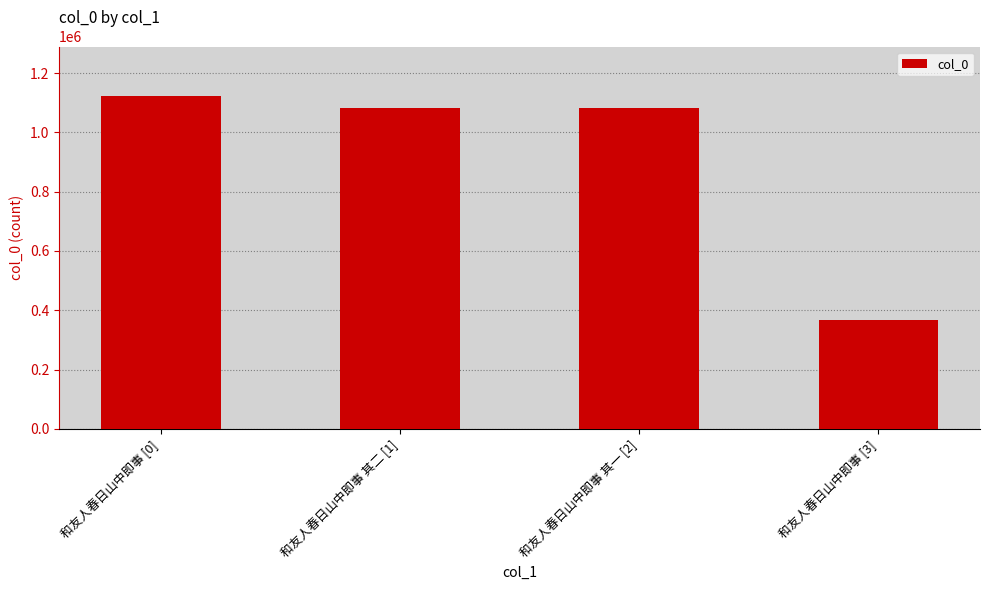

Approximately how many times larger is the value at 和友人春日山中即事 [3] compared to 和友人春日山中即事 其二 [1]?

0.3